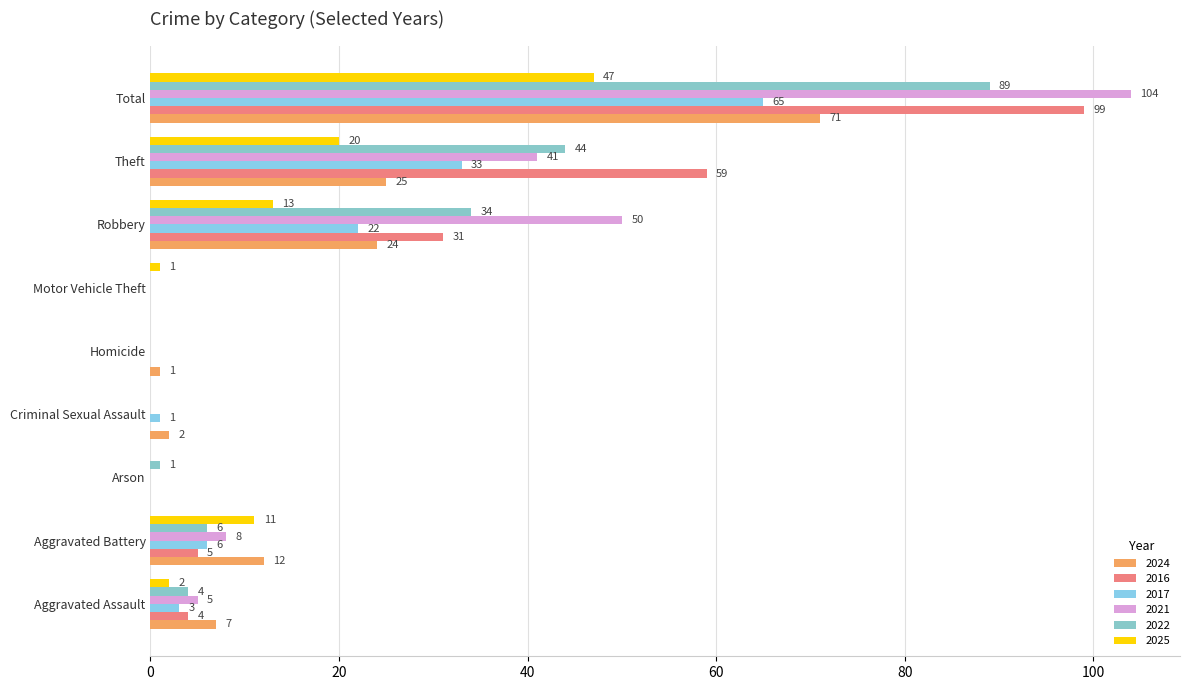

What is the difference between the maximum and second lowest values in the 2016 series?

99